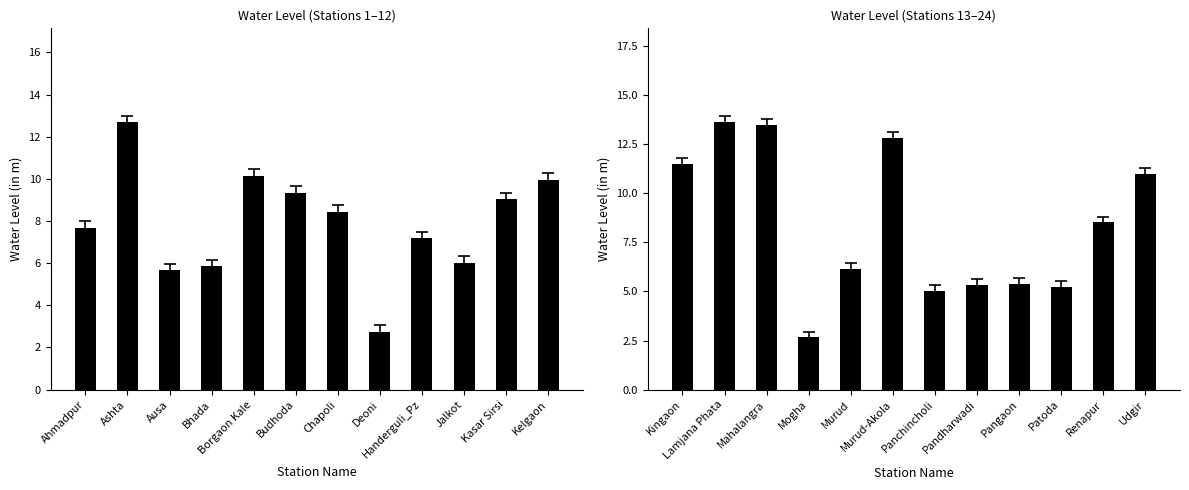

What is the value of the 12th bar from the left?

11.0